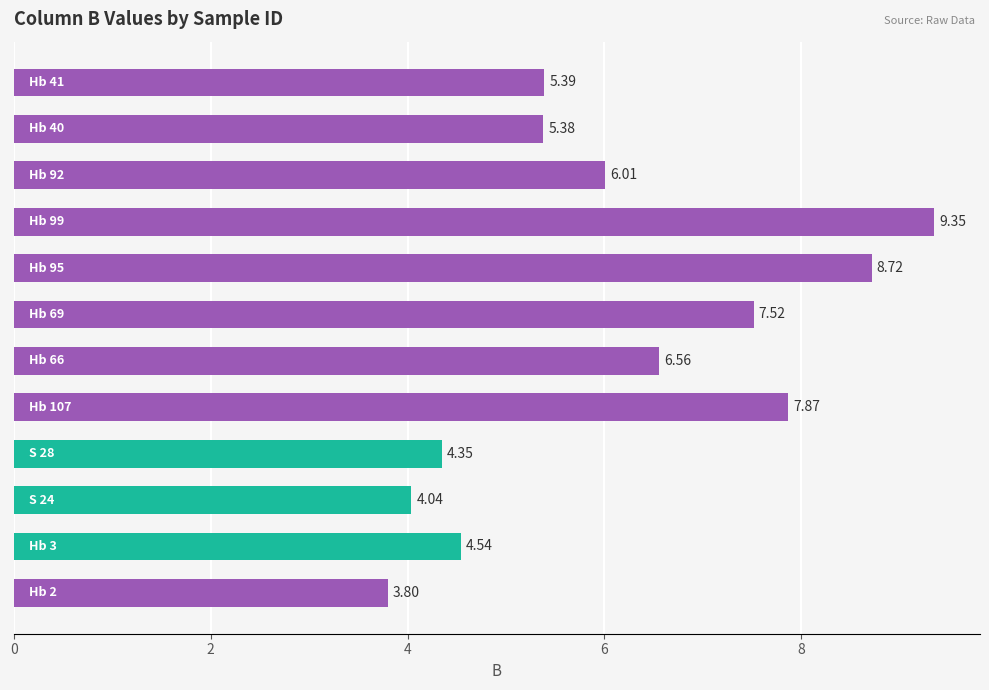

What is the average value?

6.1